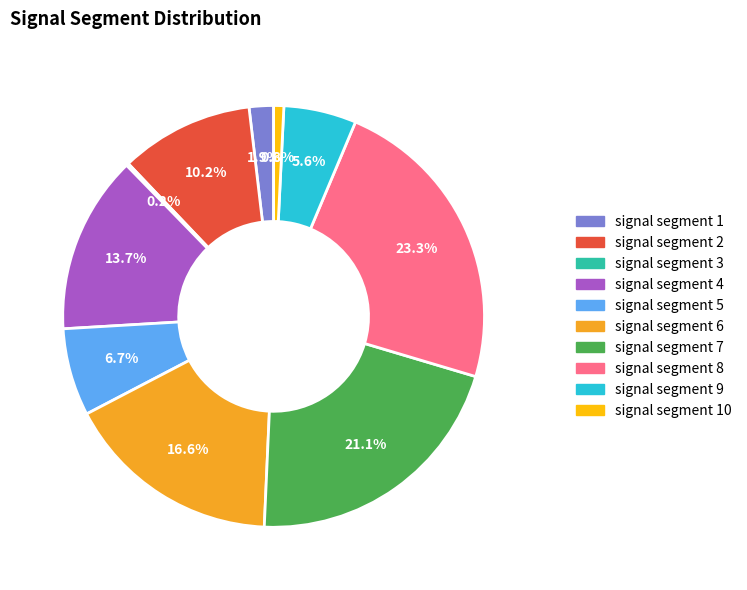

Is it true that signal segment 10 is 11% of the pie?

False